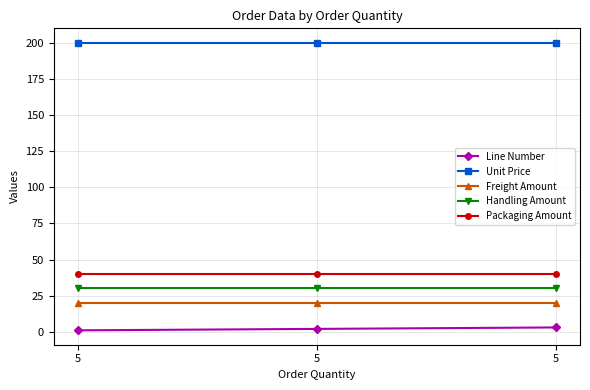

Which series has the largest range (max minus min)?

Line Number